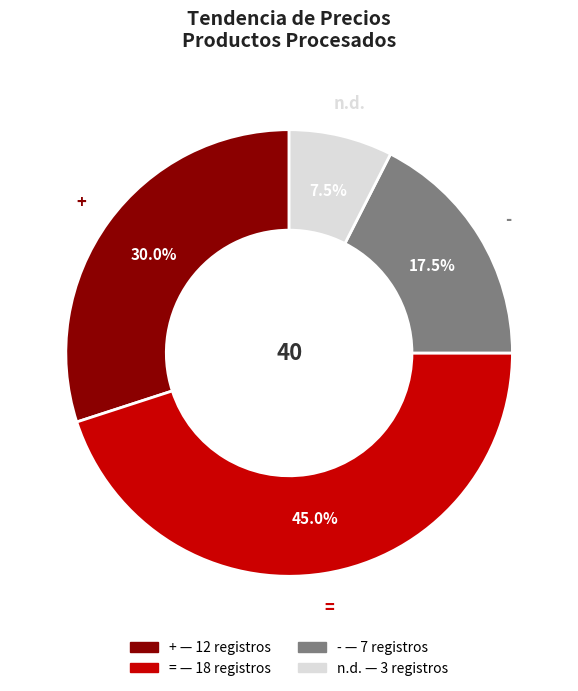

Between = and -, which is larger?

=